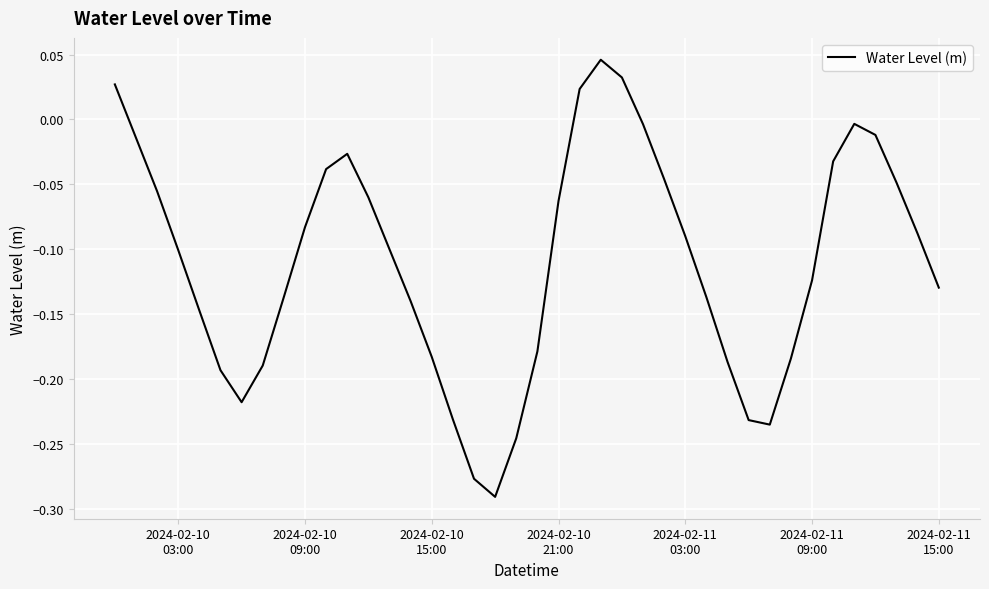

What is the difference between the maximum and minimum values?

0.3